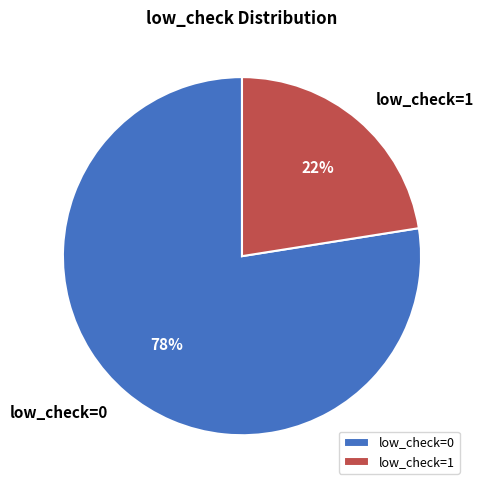

How many segments does this pie chart have?

2